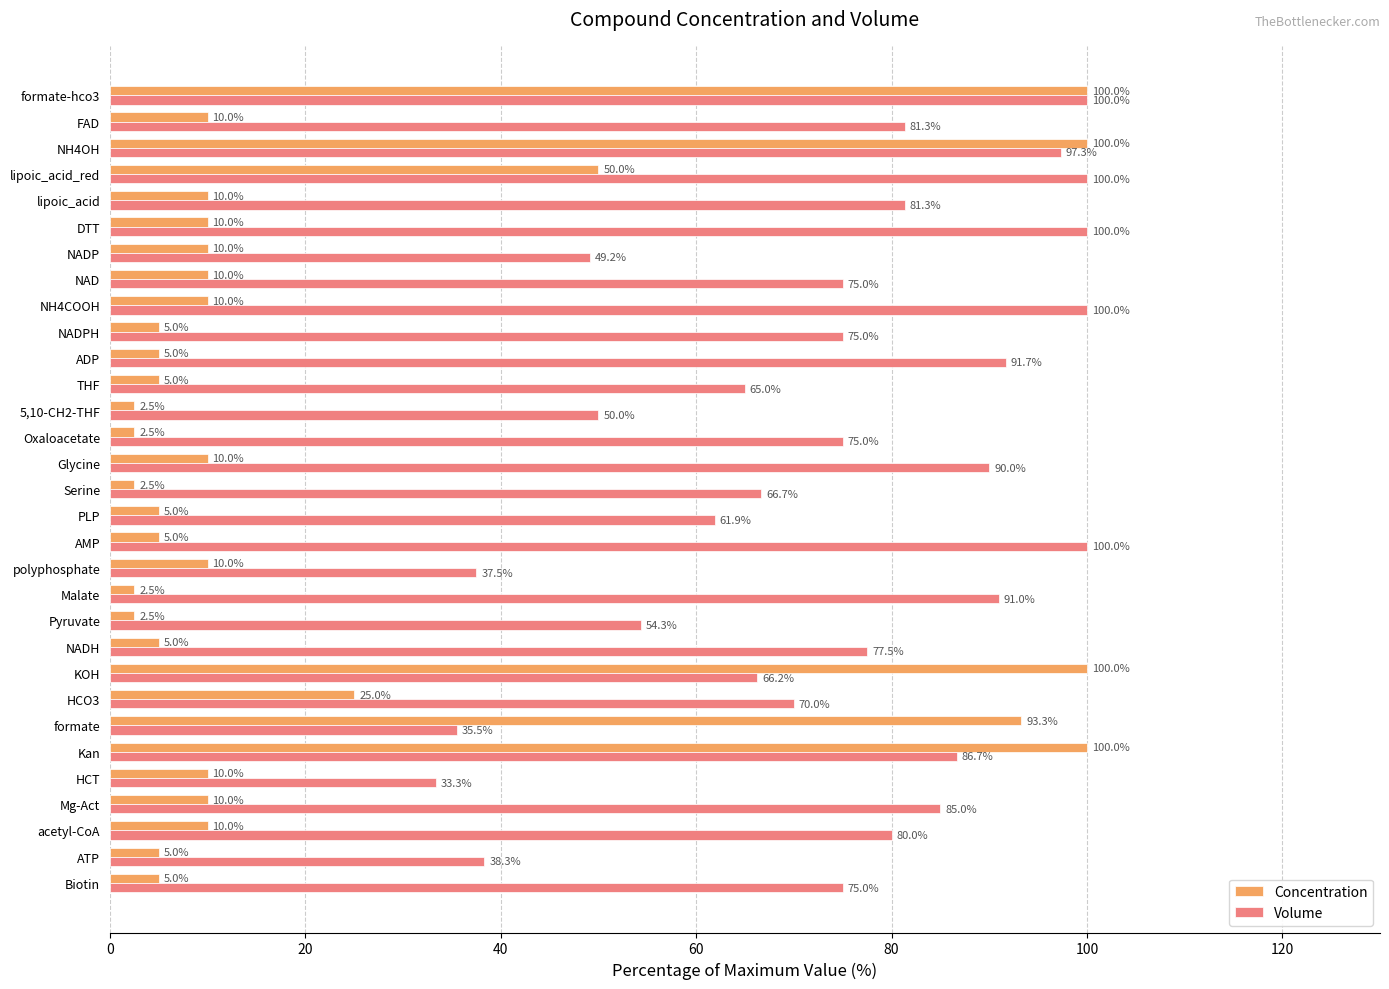

At which label is Concentration closest to 51?

lipoic_acid_red